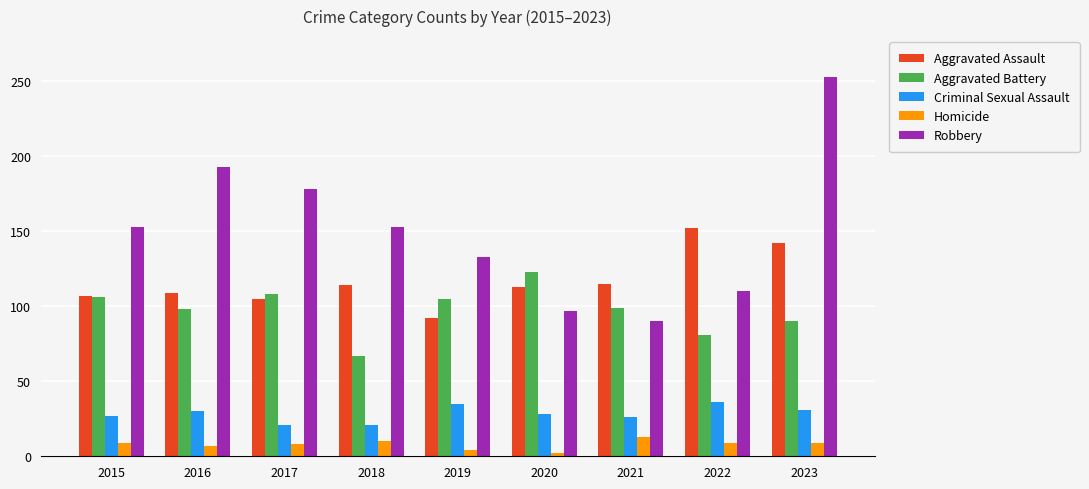

Rank the series by their maximum value, from lowest to highest.

Homicide, Criminal Sexual Assault, Aggravated Battery, Aggravated Assault, Robbery